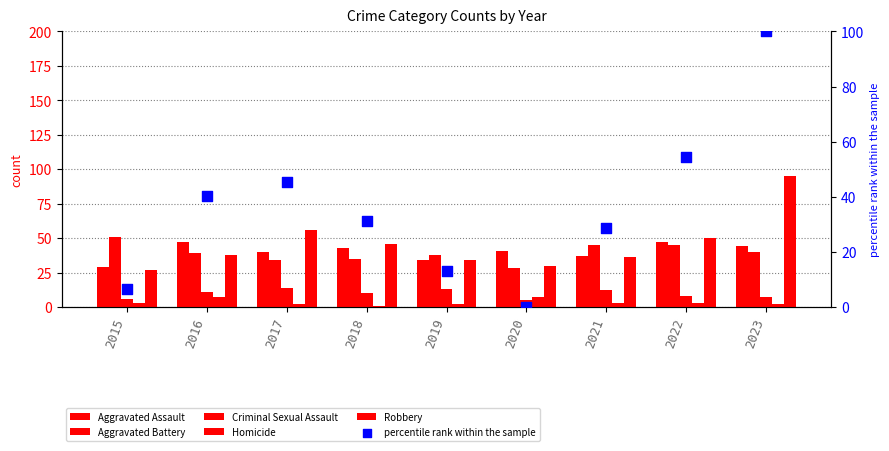

At how many categories does at least one series exceed 57?

1